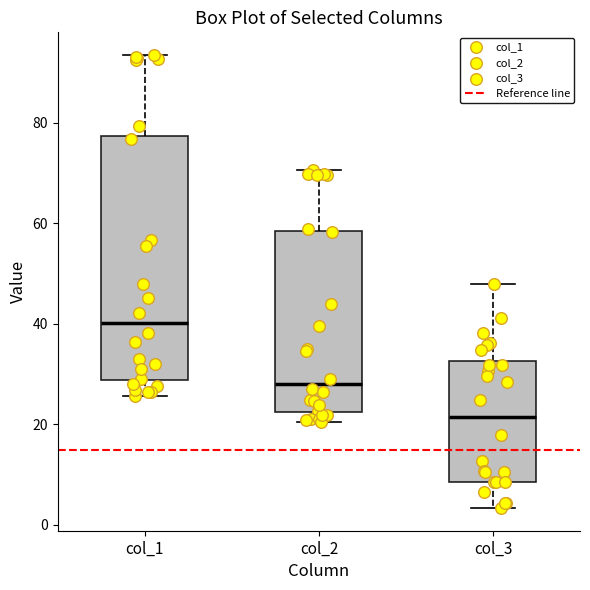

Where does the median line of the box for col_3 sit on the y-axis? The values are not printed on the chart, so give them approximately, as read against the axis.

22